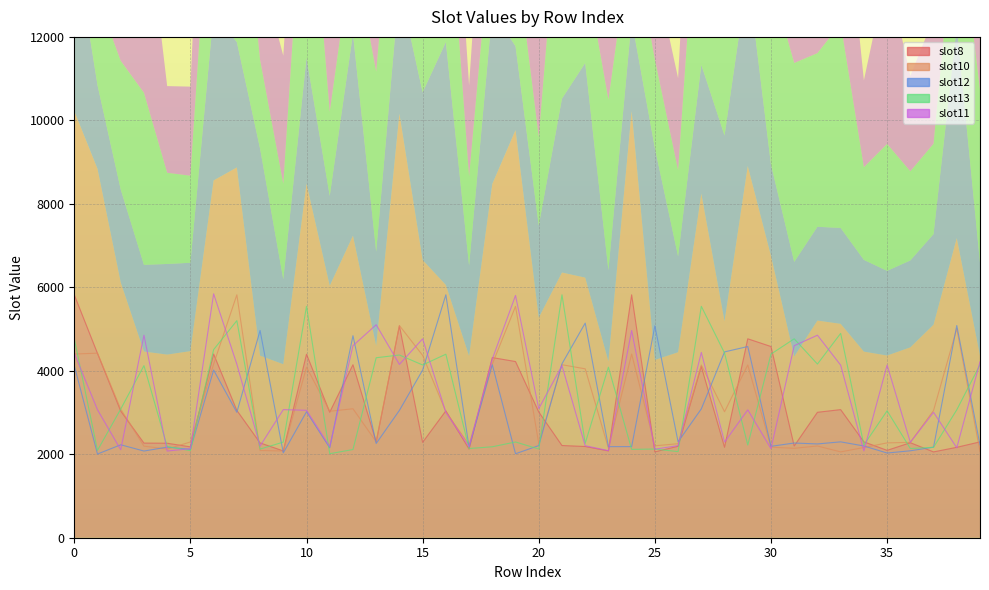

True or false: slot10 has a value of 2272 at 35.

True